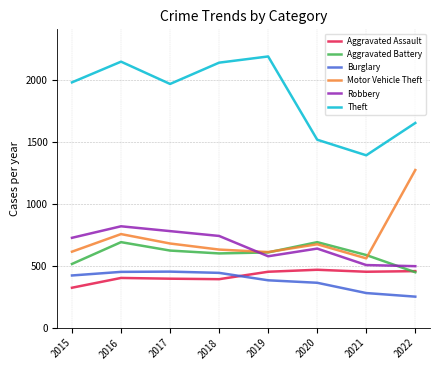

What are all the series names shown in the legend?

Aggravated Assault, Aggravated Battery, Burglary, Motor Vehicle Theft, Robbery, Theft